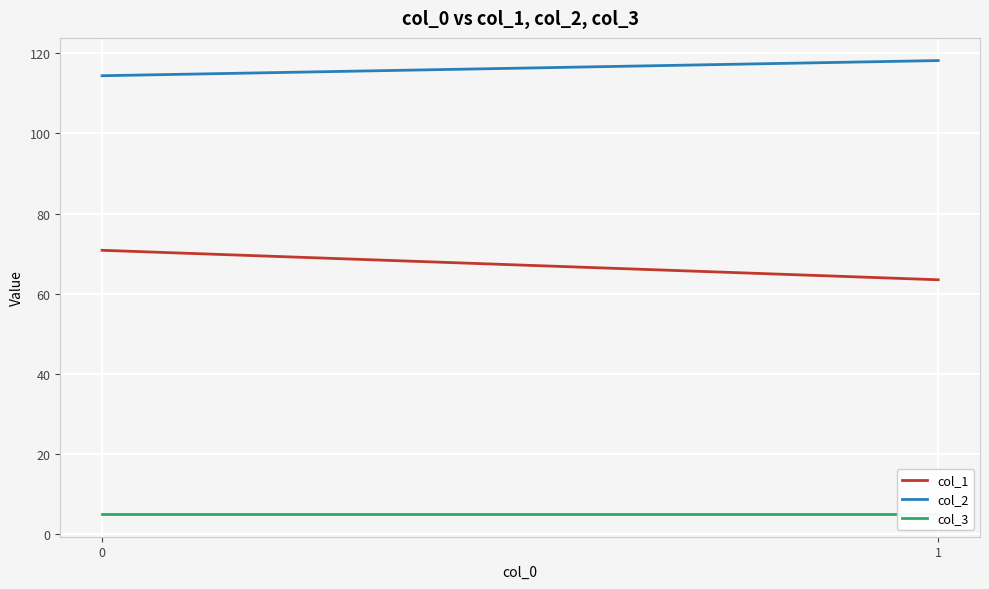

Which series has the largest total across all categories?

col_2